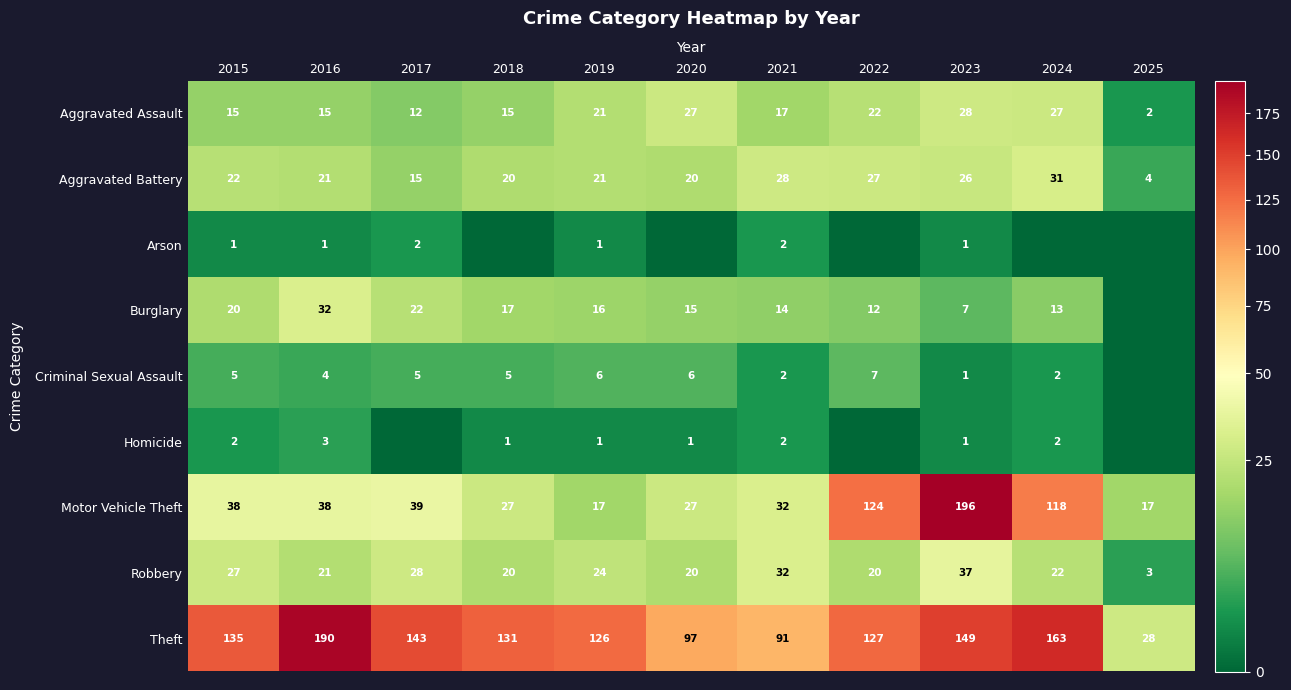

The value of Robbery at 2021 is 49. True or false?

False